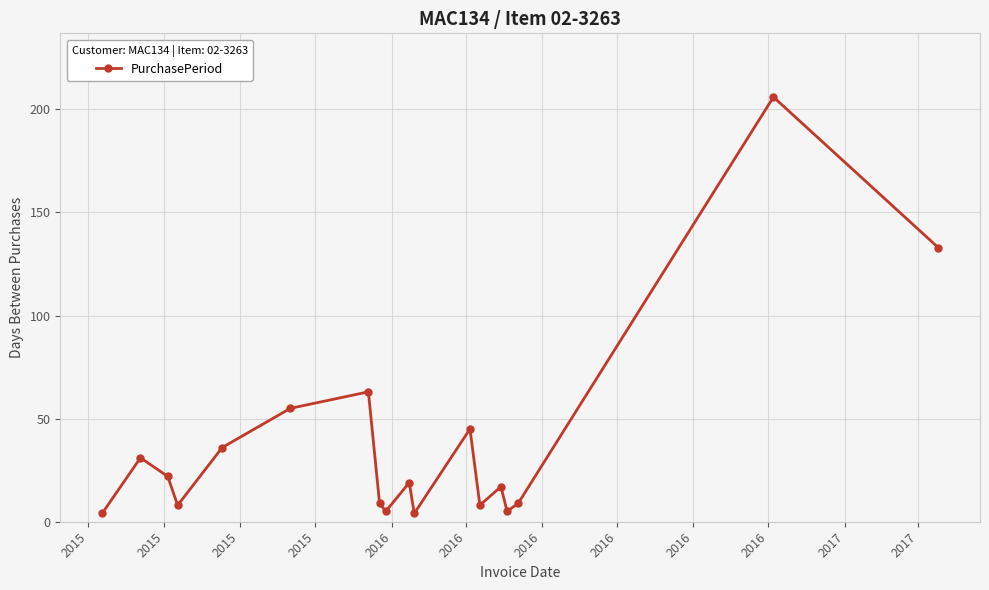

True or false: the data has more than 1 interior local peaks.

True